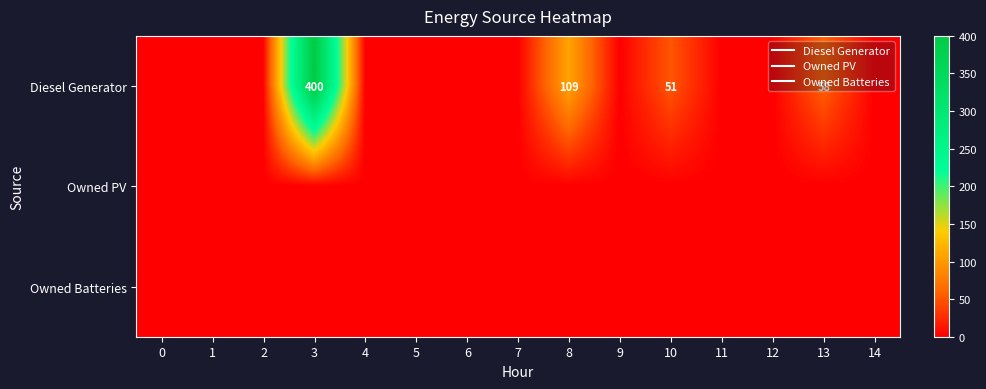

What is the difference between the second highest and minimum values in the Diesel Generator series?

109